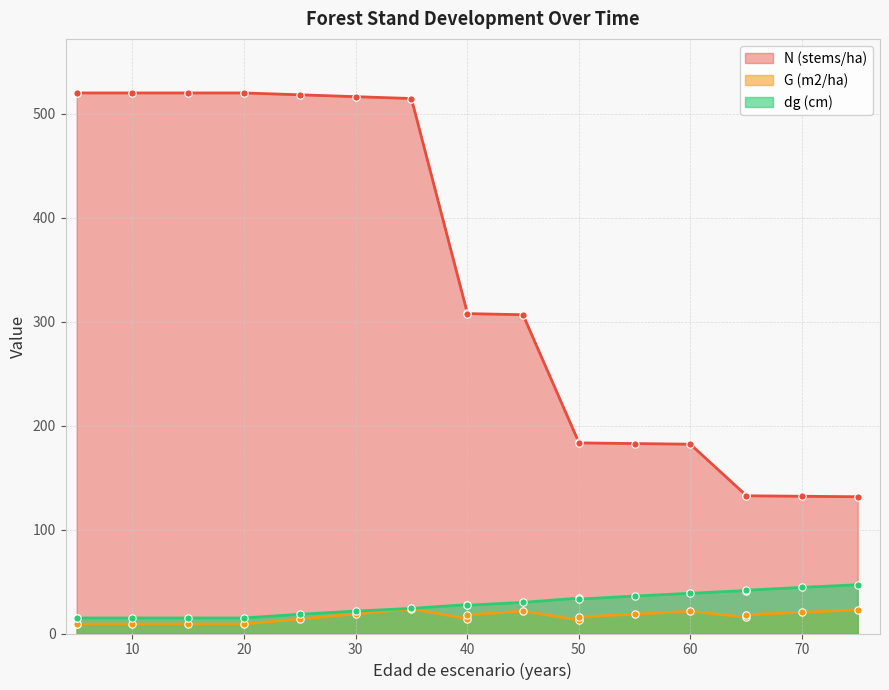

Which series reaches the minimum Y coordinate?

G (m2/ha)